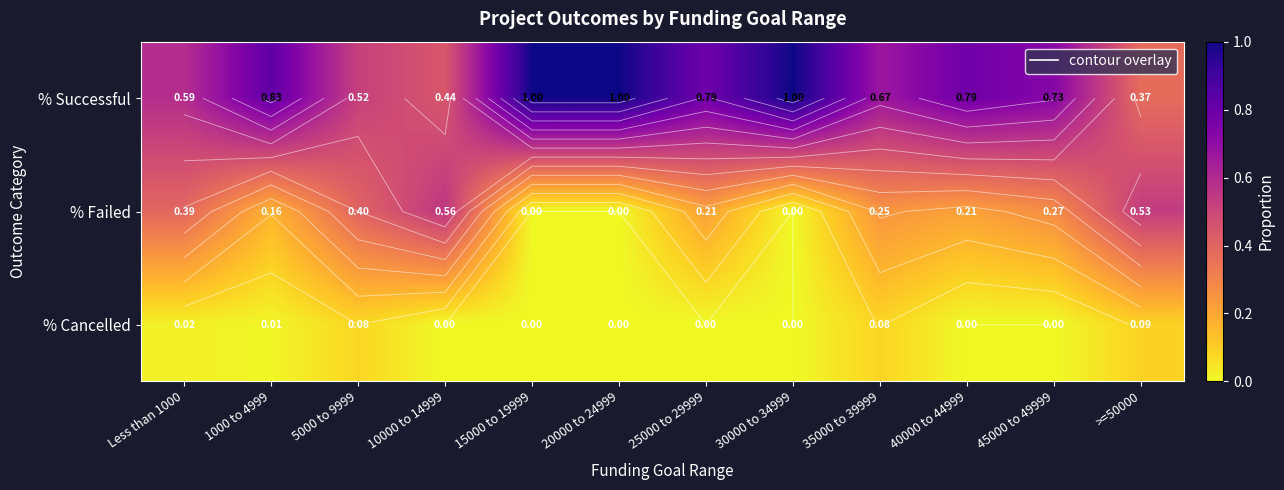

Count the % Failed values in the range 0 to 1.

12